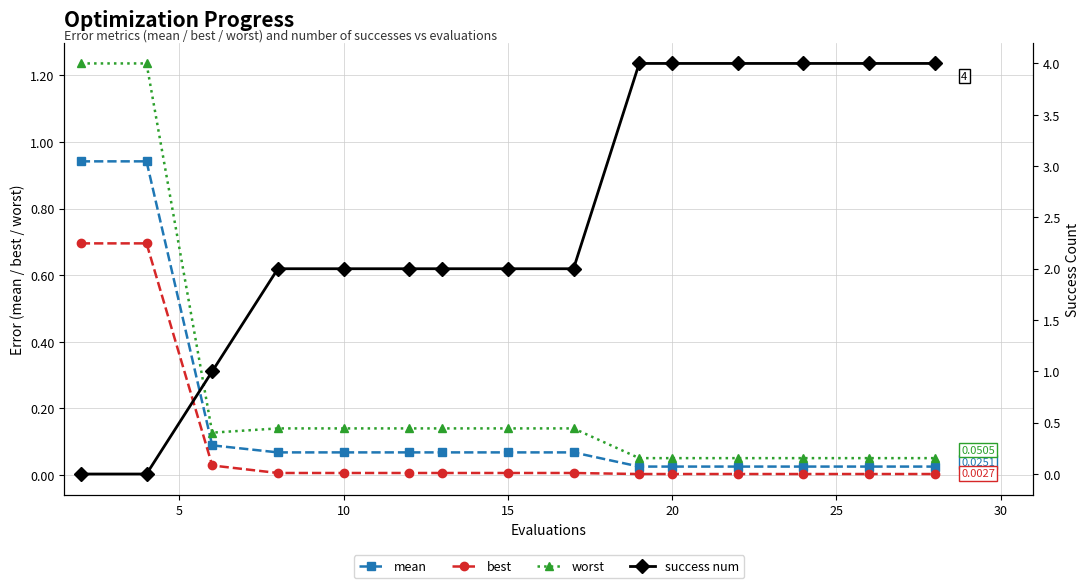

How many lines are shown in the chart?

4